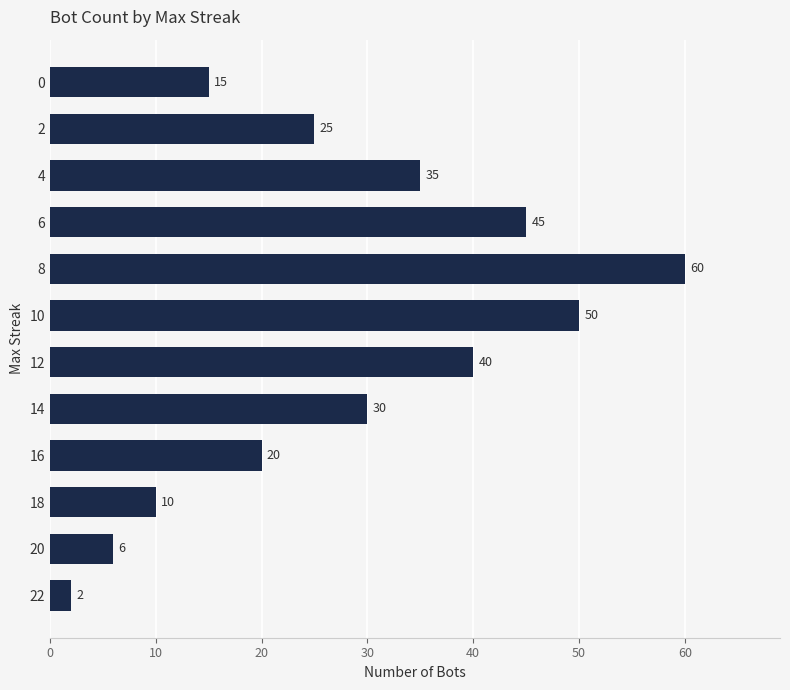

What is the change in value from 16 to 8?

+40